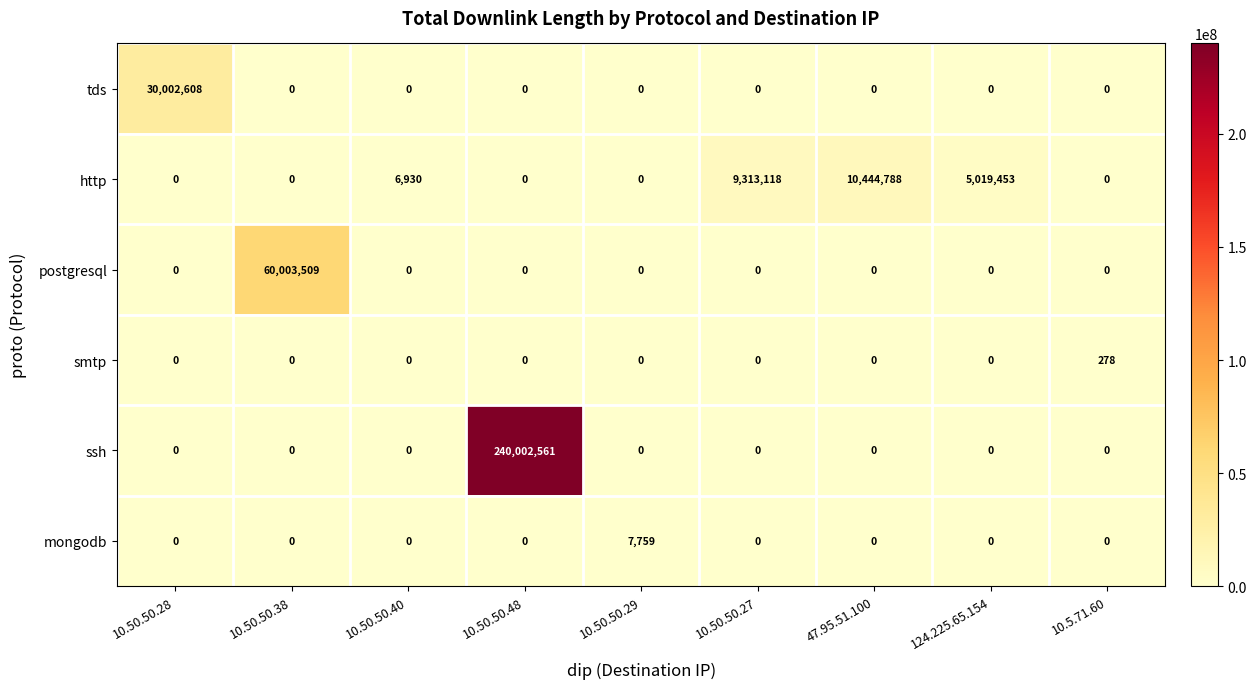

What is the sum of all smtp values?

278